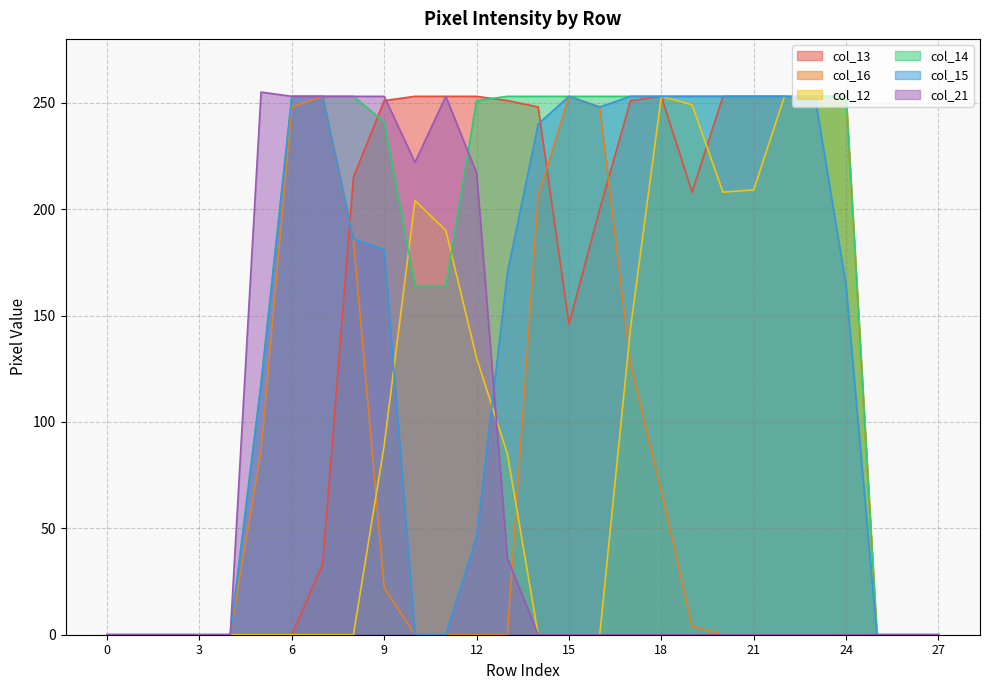

Which series has the widest spread of values?

col_21